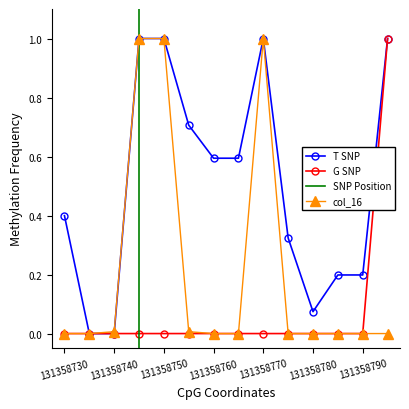

The G SNP series shows 0.0 at 131358770. True or false?

True